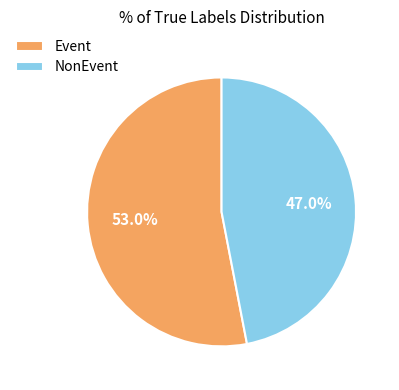

What is the majority slice?

Event